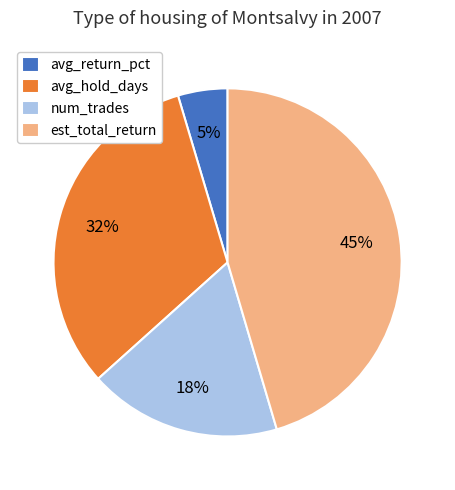

Which slice is the largest?

est_total_return